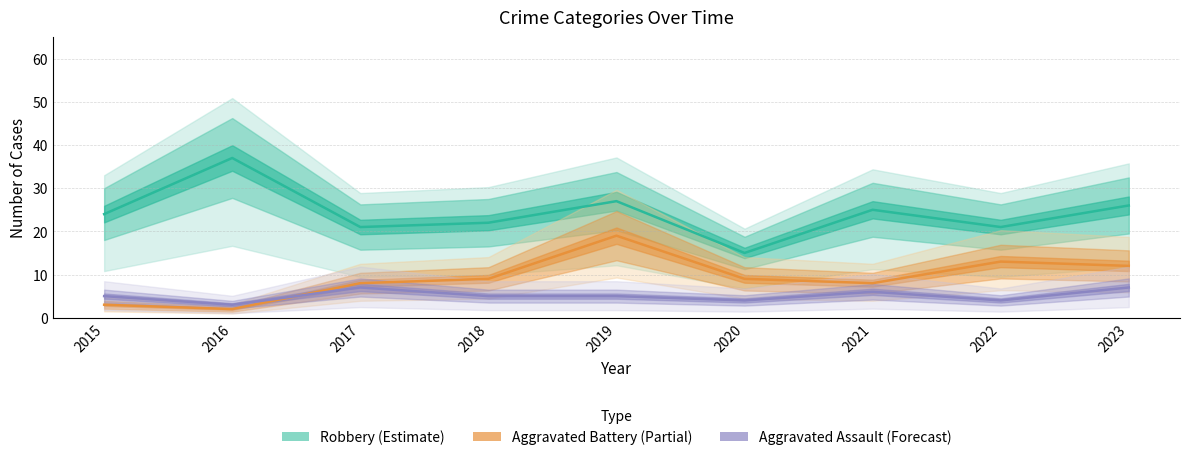

True or false: Aggravated Battery (Partial) and Robbery (Estimate) intersect in this chart.

False